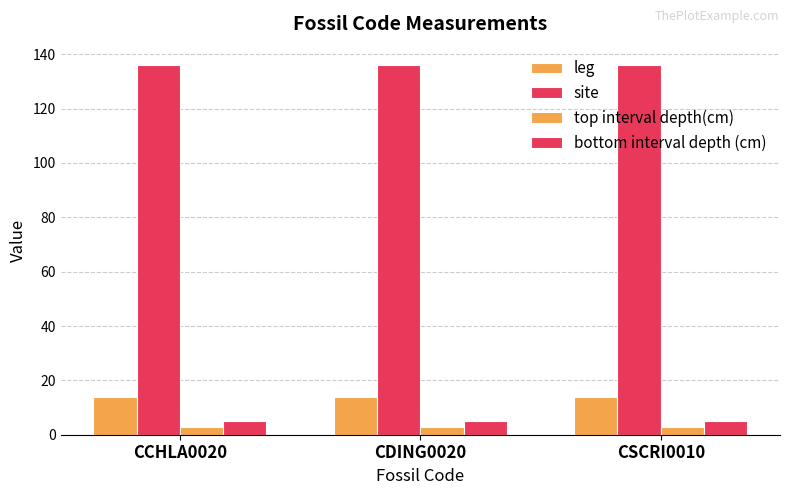

How many bars are there in total?

12